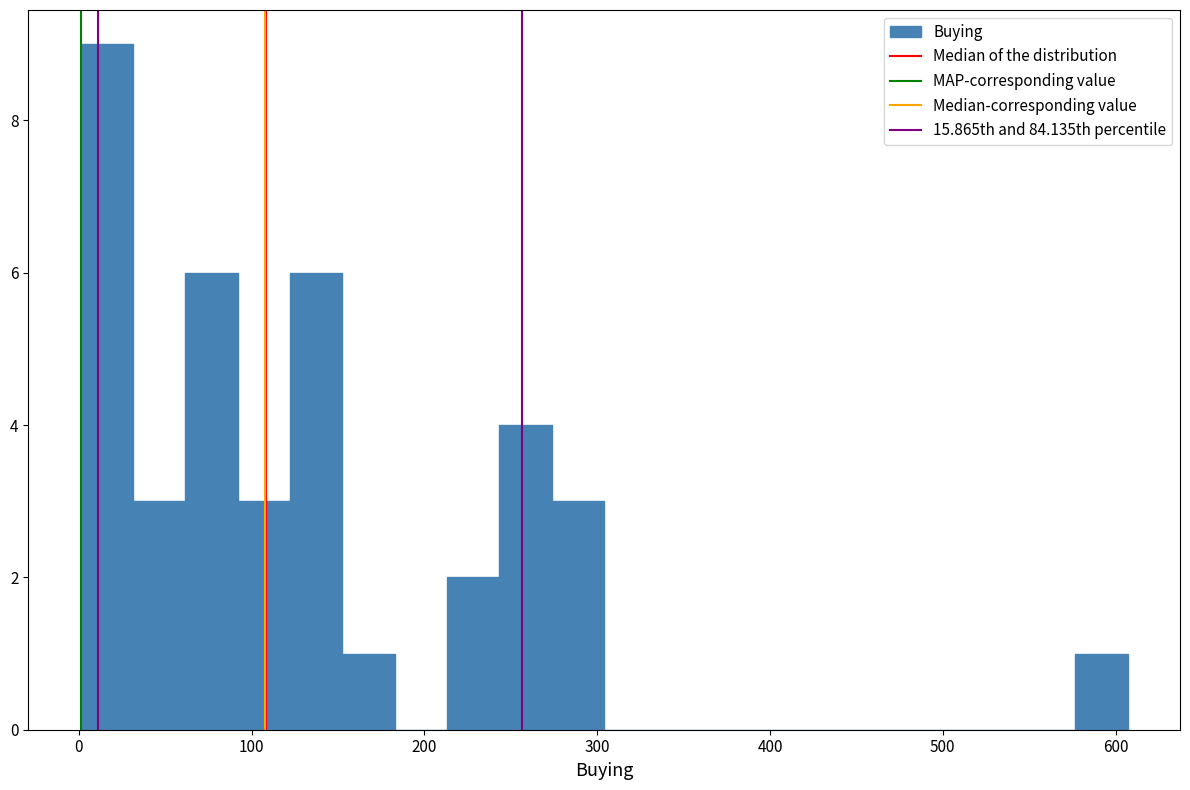

Around what value on the x-axis is the tallest bar? Give the approximate position of its centre, as read against the axis.

20